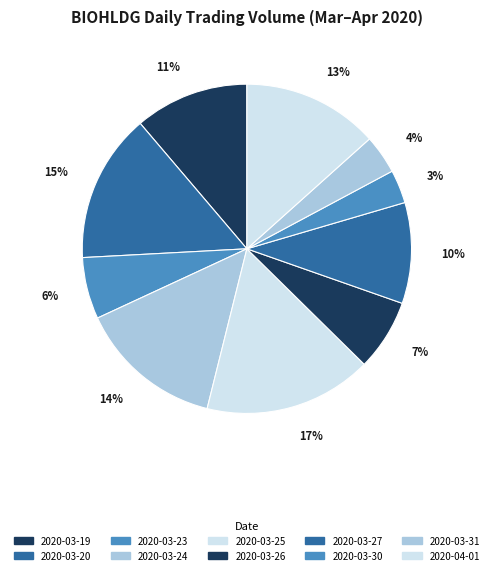

What percentage do 2020-03-20 and 2020-03-23 together represent?

20.7%